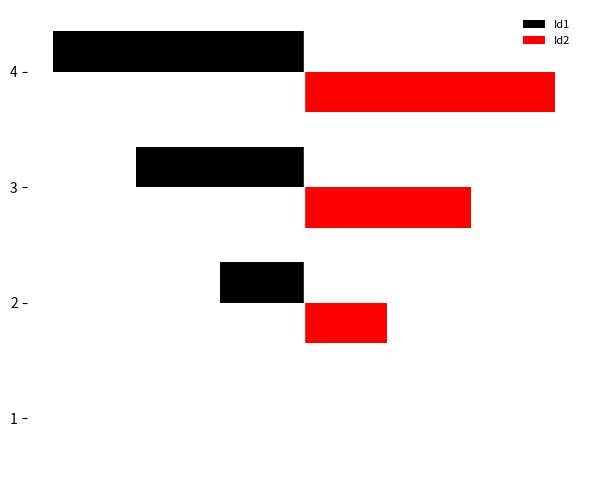

What is the value of the Id1 bar at the 3rd from the left?

-2